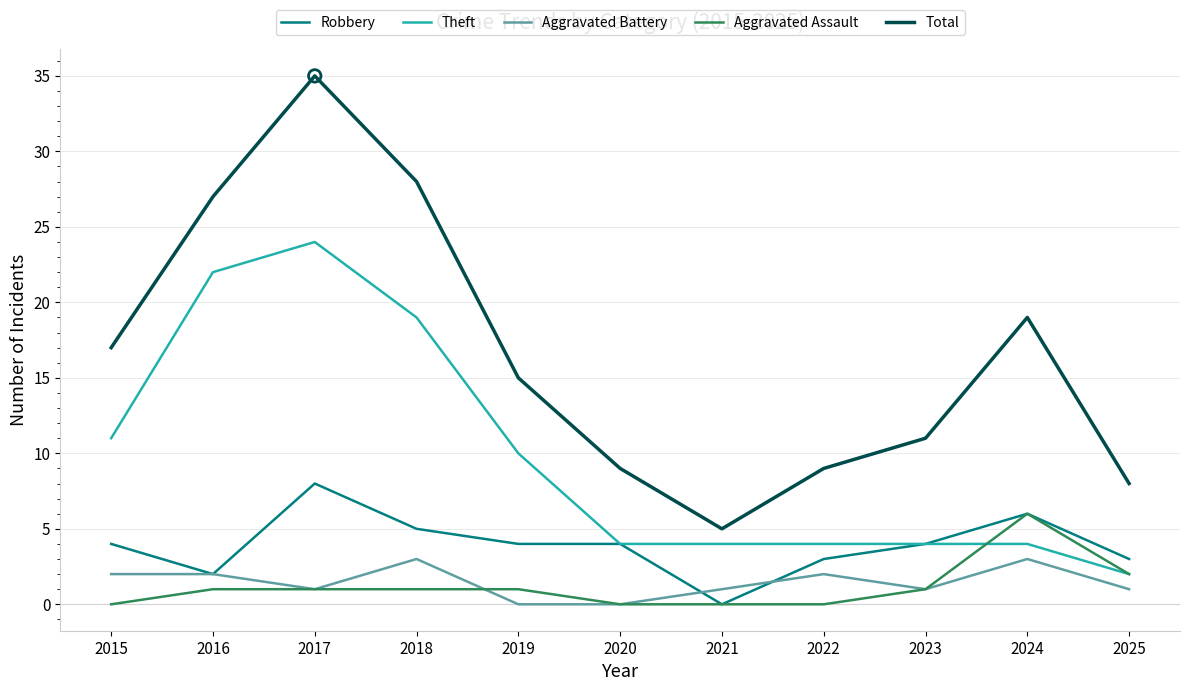

What are all the series names shown in the legend?

Robbery, Theft, Aggravated Battery, Aggravated Assault, Total